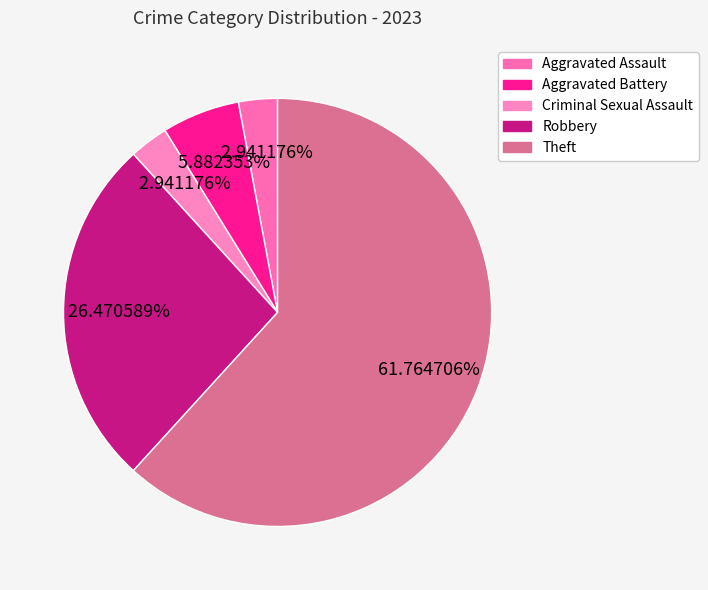

How many slices are in this pie chart?

5